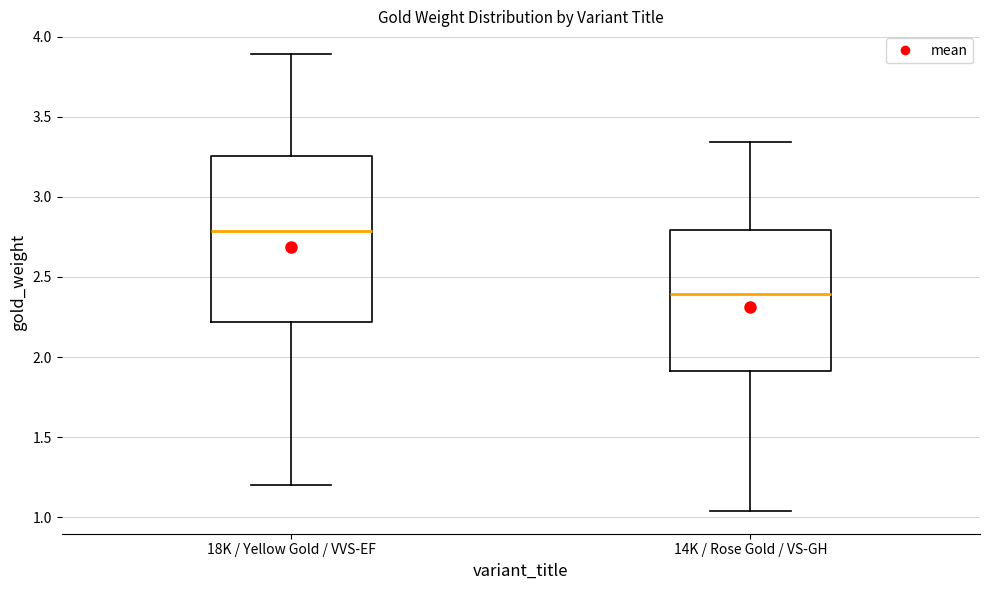

Reading left to right, read every box against the y-axis: the position of its median line, the range the box covers, and the ends of its whiskers. The values are not printed on the chart, so give them approximately, as read against the axis.

18K / Yellow Gold / VVS-EF: median 2.80, box 2.20 to 3.25, whiskers 1.20 to 3.90
14K / Rose Gold / VS-GH: median 2.40, box 1.90 to 2.80, whiskers 1.05 to 3.35